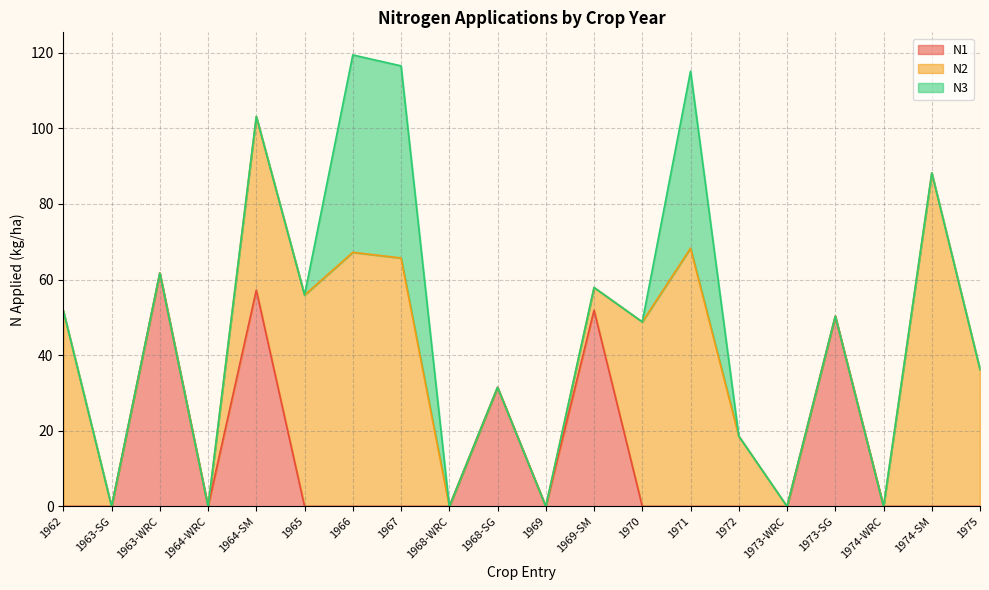

How many interior local peaks does the N1 series have?

5